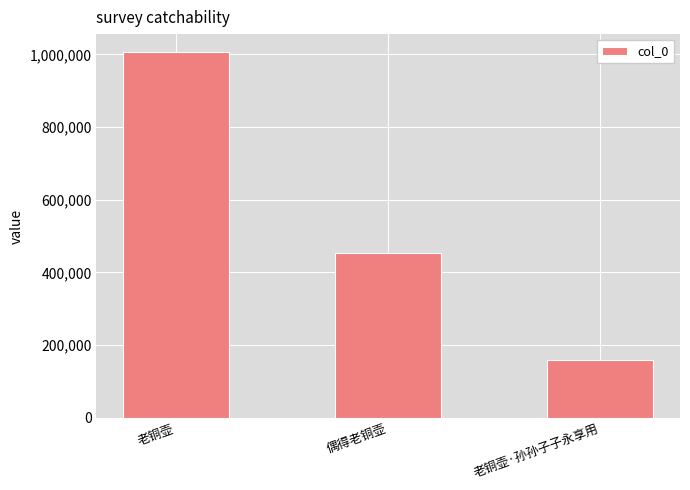

What is the change in value from 老铜壶 to 老铜壶·孙孙子子永享用?

-848032